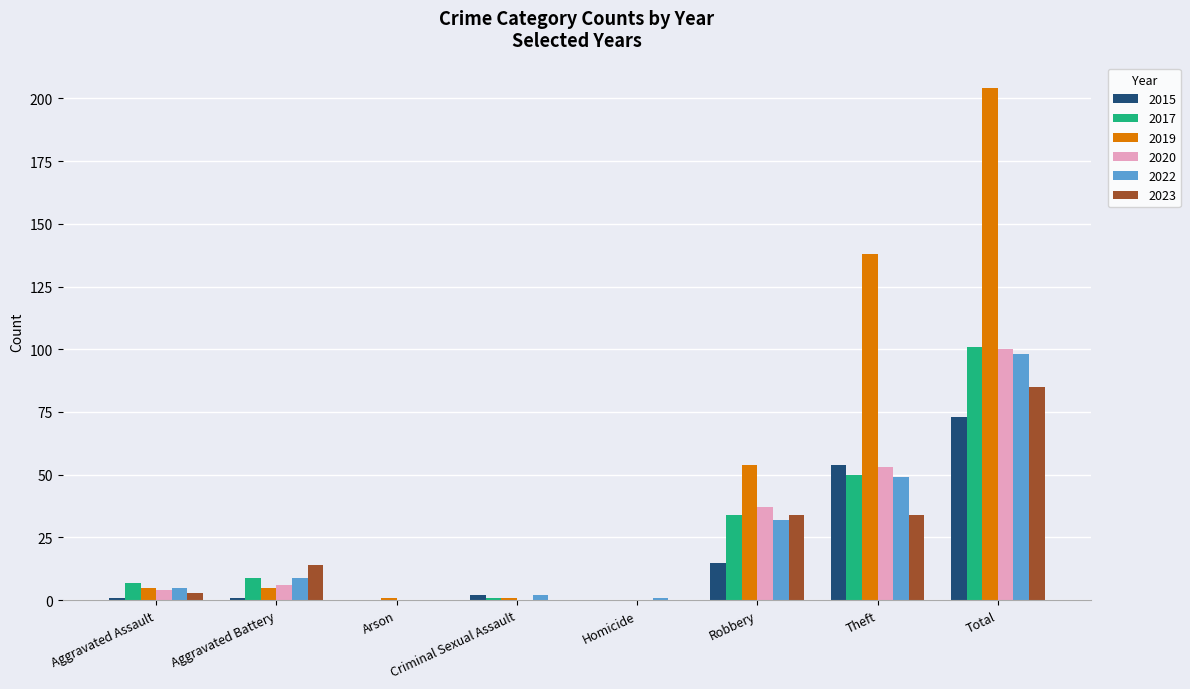

Which category has the highest value across all series?

Total